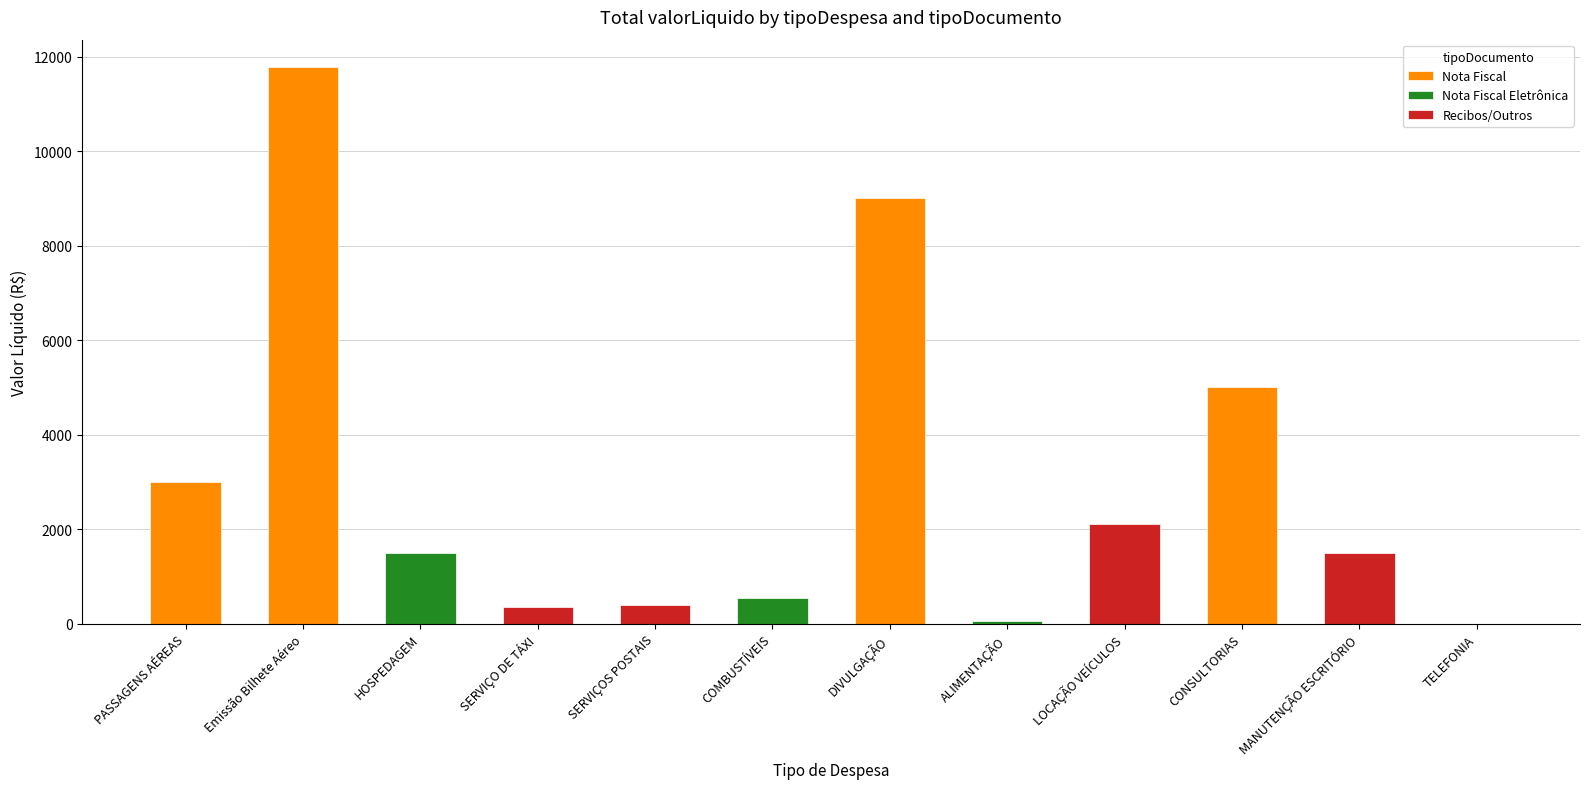

Rank the categories by Recibos/Outros value from lowest to highest.

PASSAGENS AÉREAS, Emissão Bilhete Aéreo, HOSPEDAGEM, COMBUSTÍVEIS, DIVULGAÇÃO, ALIMENTAÇÃO, CONSULTORIAS, TELEFONIA, SERVIÇO DE TÁXI, SERVIÇOS POSTAIS, MANUTENÇÃO ESCRITÓRIO, LOCAÇÃO VEÍCULOS